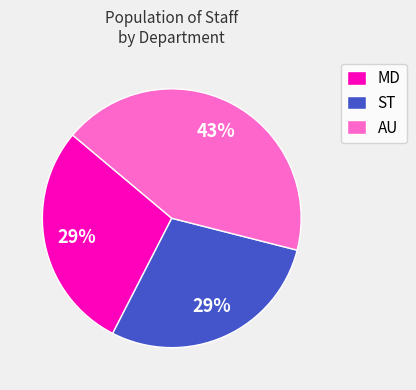

Which category has the biggest portion of the pie?

AU